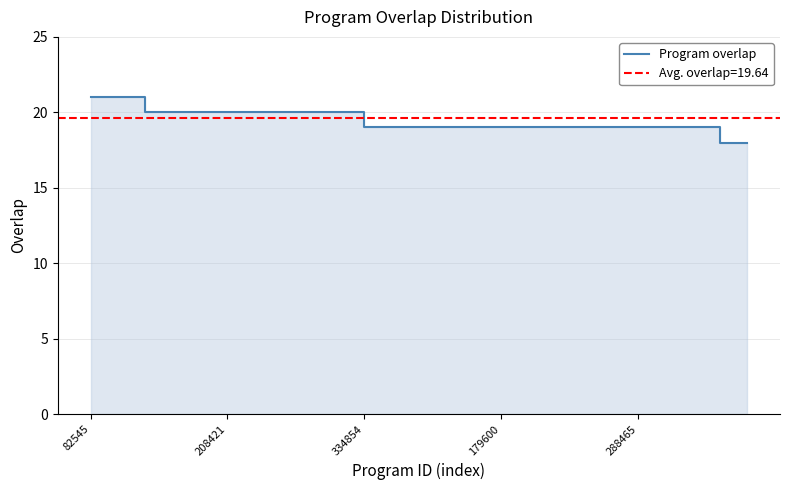

What is the approximate value at 7?

20